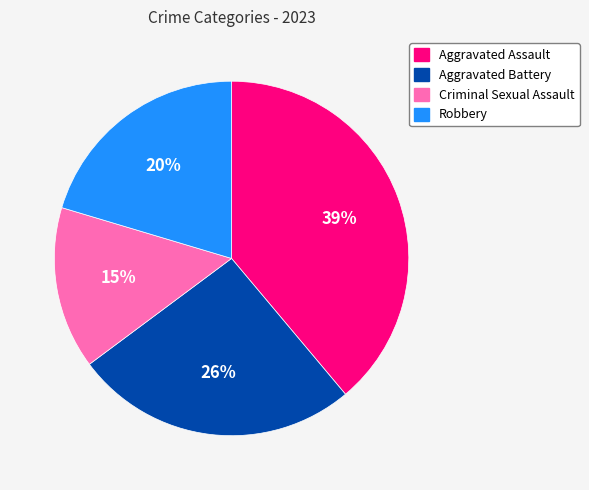

Which category has the smallest portion of the pie?

Criminal Sexual Assault